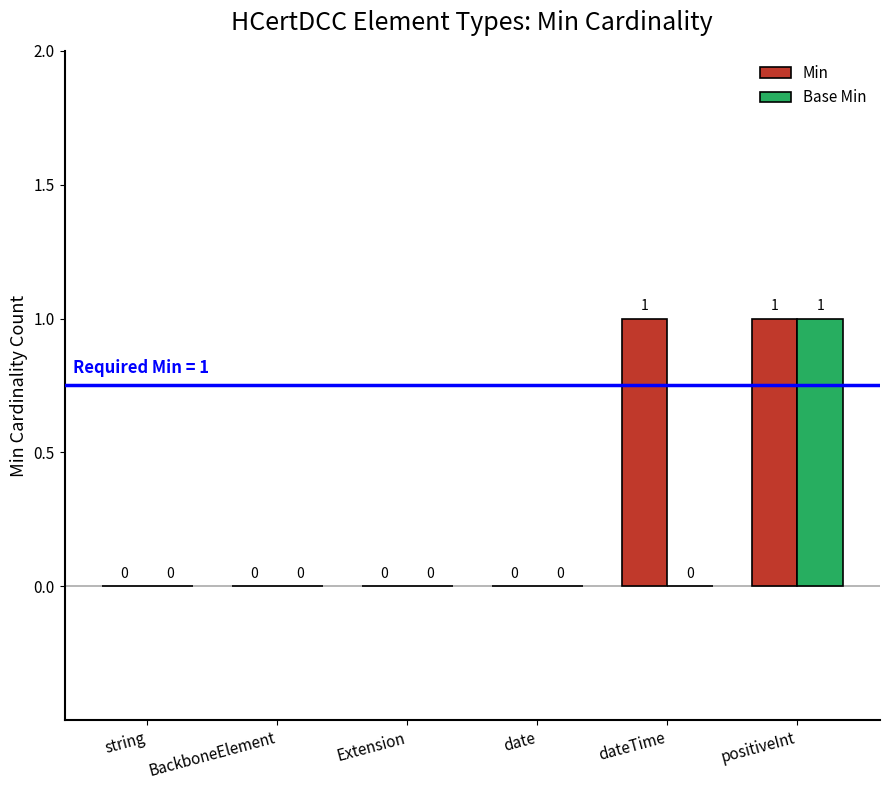

What is the sum of all Base Min values?

1